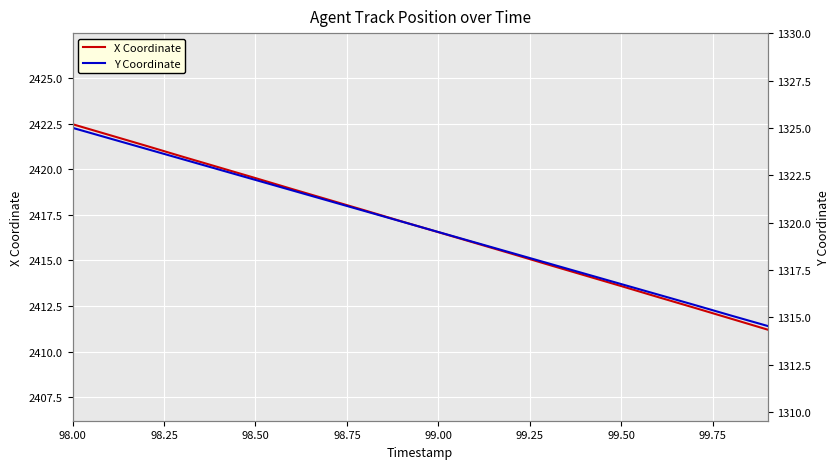

What is the value of the X Coordinate point at the 5th from the left?

2420.1